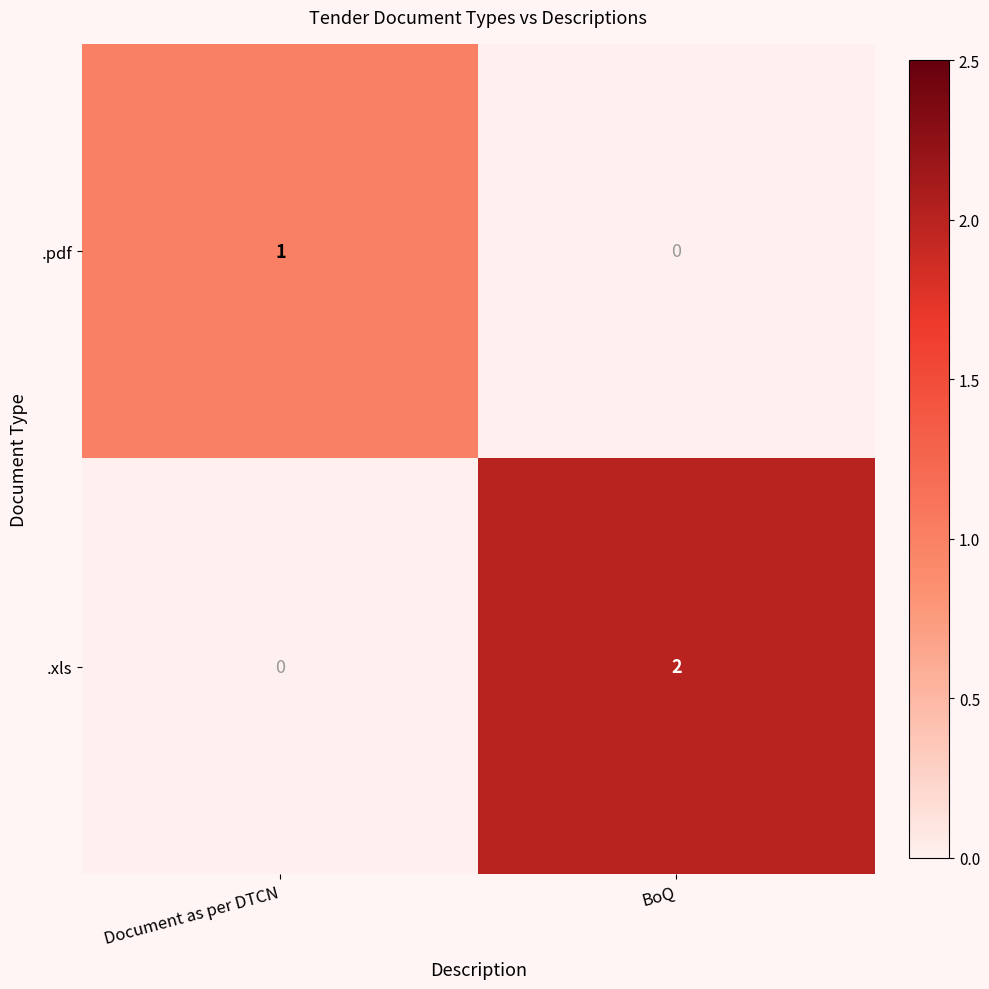

Which series has the largest range (max minus min)?

.xls